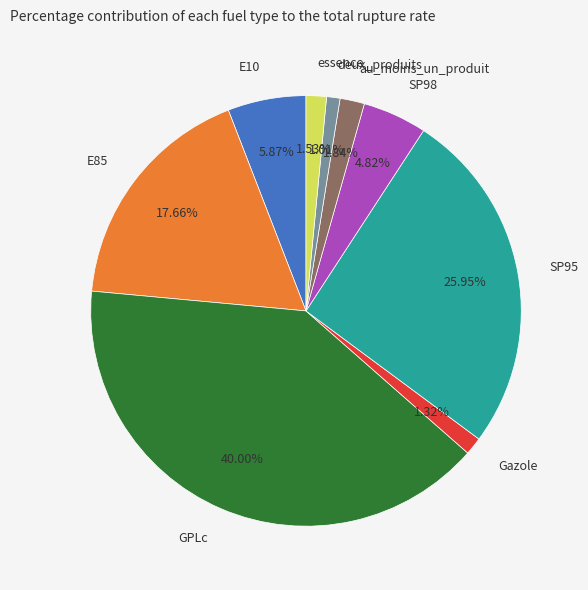

Does au_moins_un_produit account for over 50% of the chart?

No